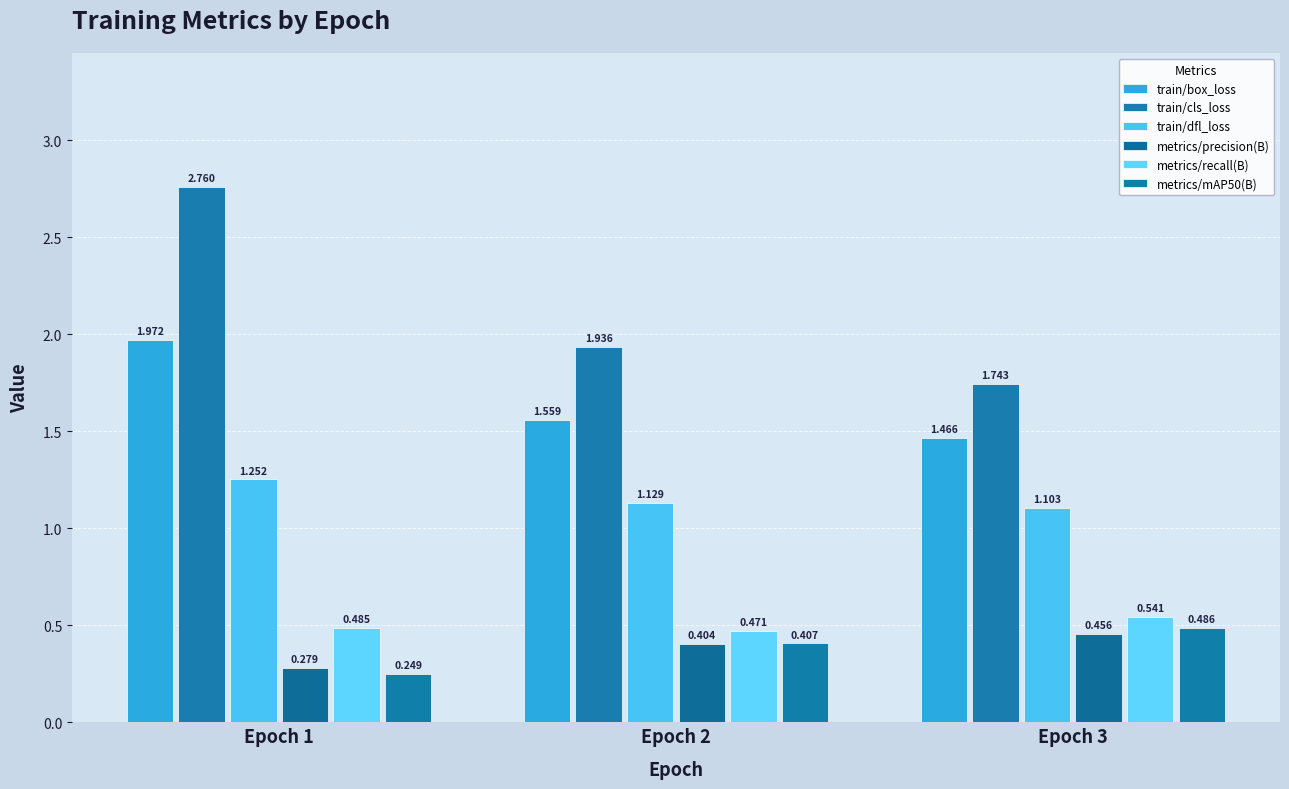

Rank the series by their maximum value, from lowest to highest.

metrics/precision(B), metrics/mAP50(B), metrics/recall(B), train/dfl_loss, train/box_loss, train/cls_loss